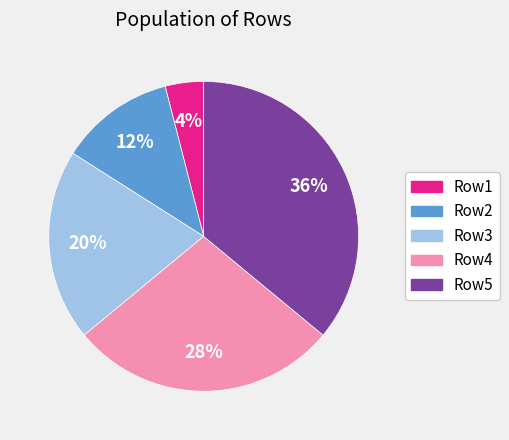

To the nearest percent, what percentage of the pie is Row2?

12%